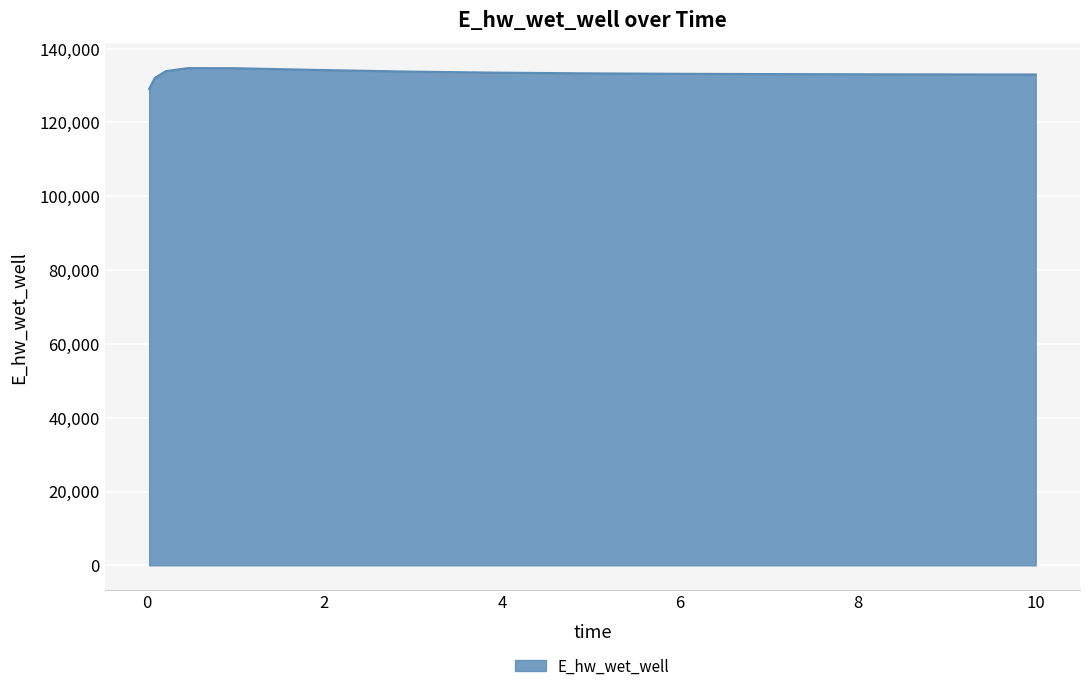

How many lines are shown in the chart?

1